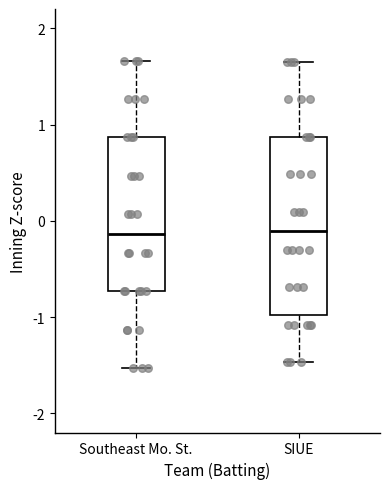

Comparing the boxes themselves (not the whiskers), which one is the tallest?

SIUE